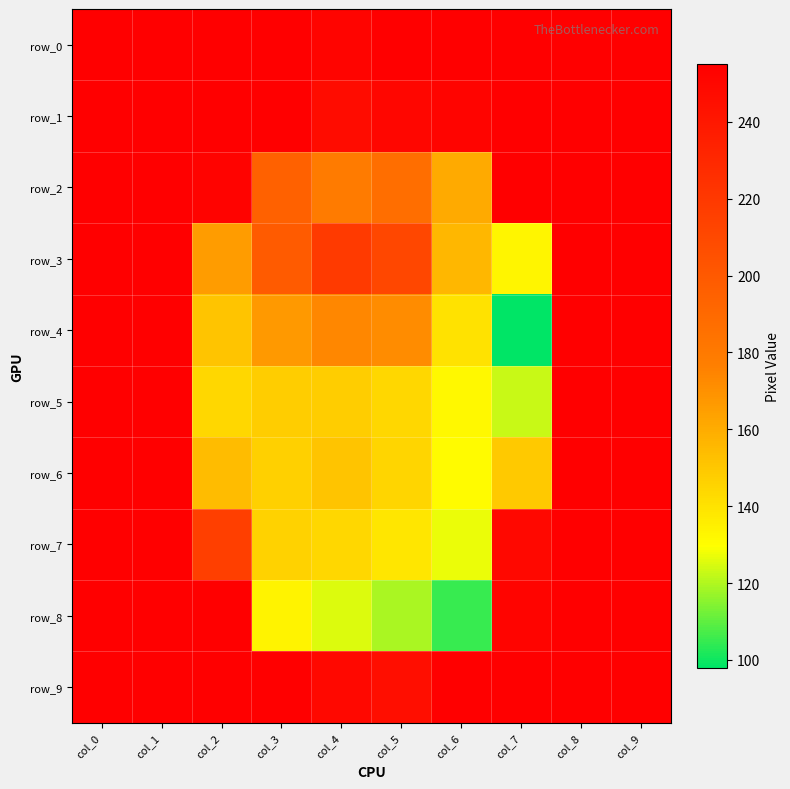

How many data points in row_2 are less than 254?

5